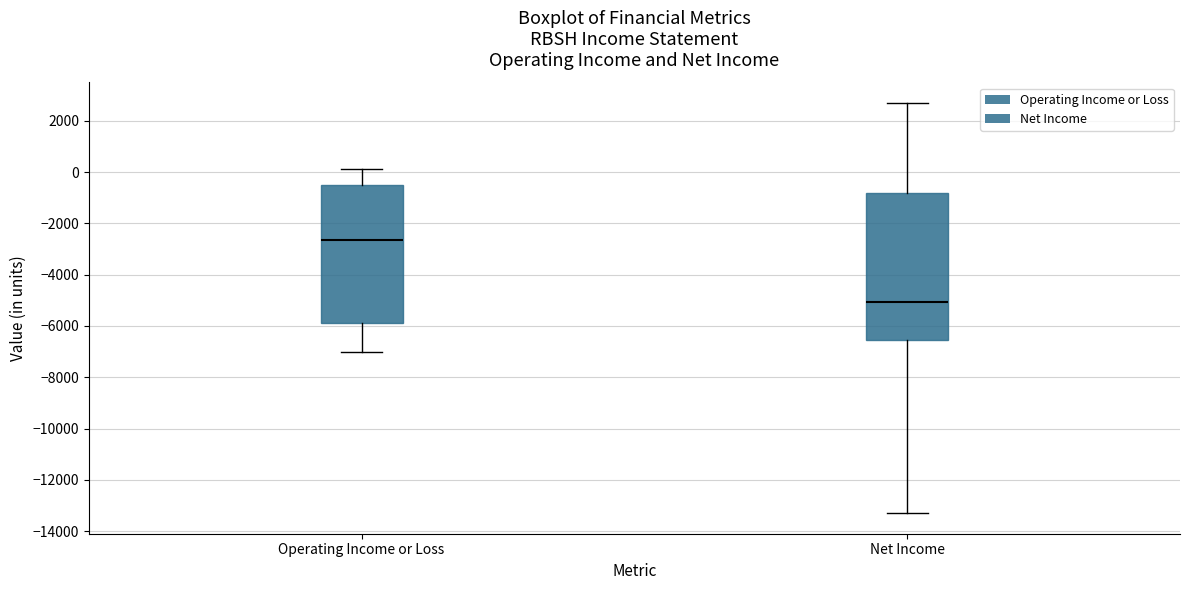

Where is the lower edge of the box for Net Income on the y-axis? The values are not printed on the chart, so give them approximately, as read against the axis.

-6600